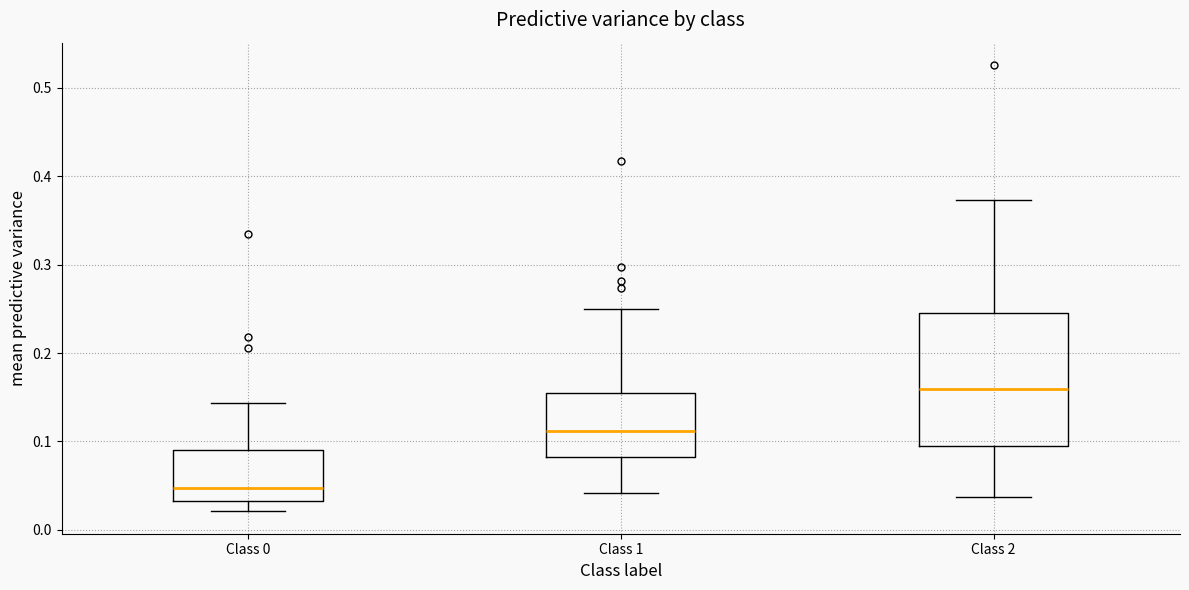

Reading left to right, read every box against the y-axis: the position of its median line, the range the box covers, and the ends of its whiskers. The values are not printed on the chart, so give them approximately, as read against the axis.

Class 0: median 0.05, box 0.03 to 0.09, whiskers 0.02 to 0.14
Class 1: median 0.11, box 0.08 to 0.15, whiskers 0.04 to 0.25
Class 2: median 0.16, box 0.10 to 0.25, whiskers 0.04 to 0.37